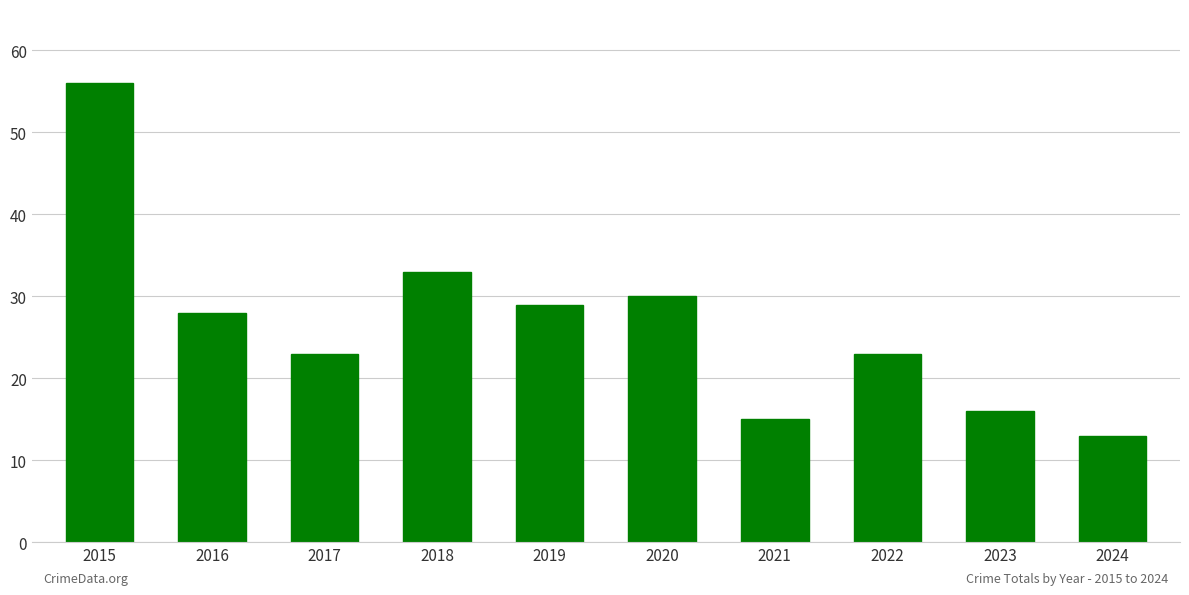

Which category has the lowest value across all series?

2024